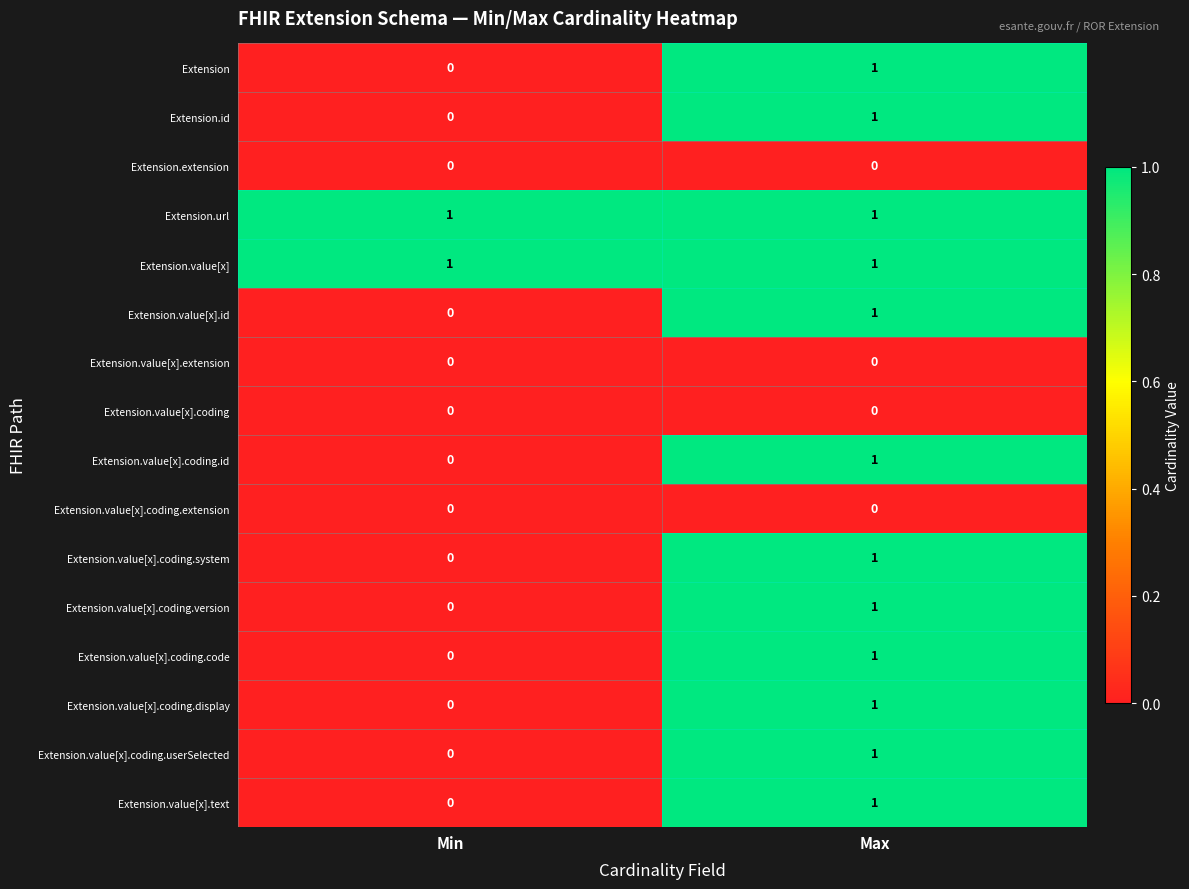

Where is Extension.id nearest to the value 0?

Min